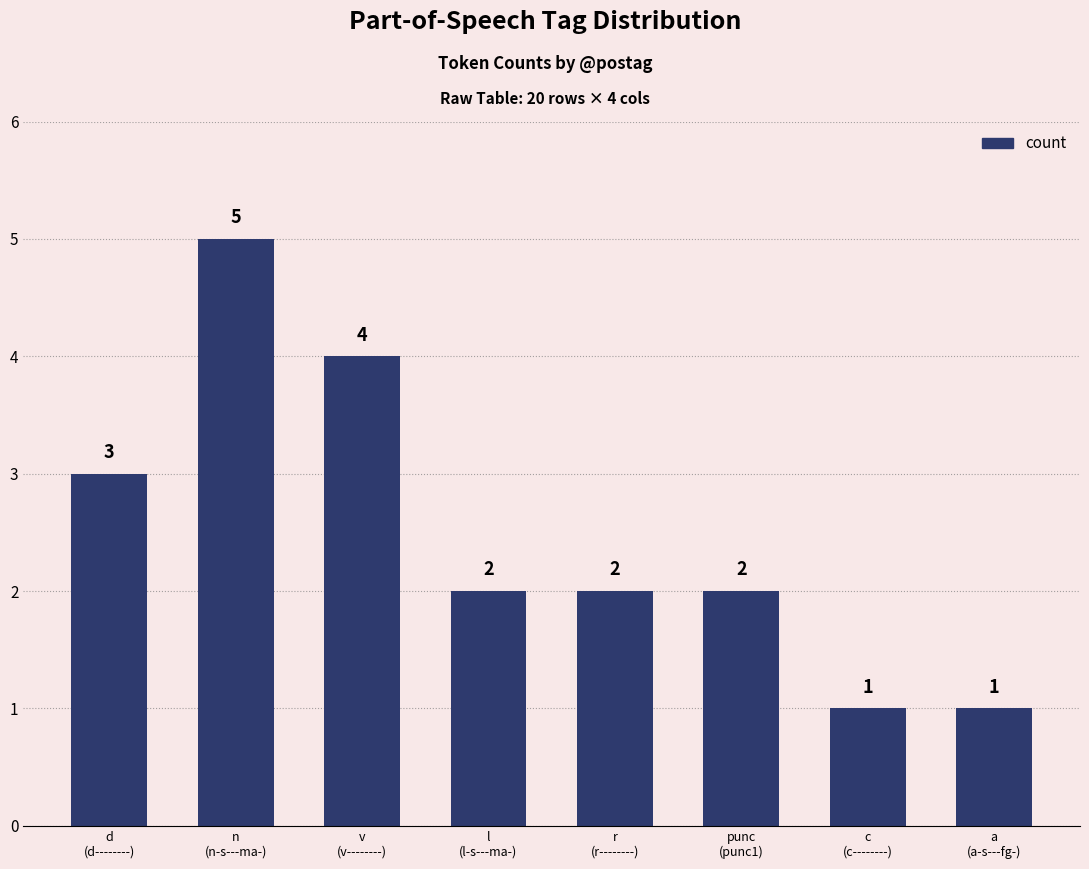

What is the greatest value displayed?

5